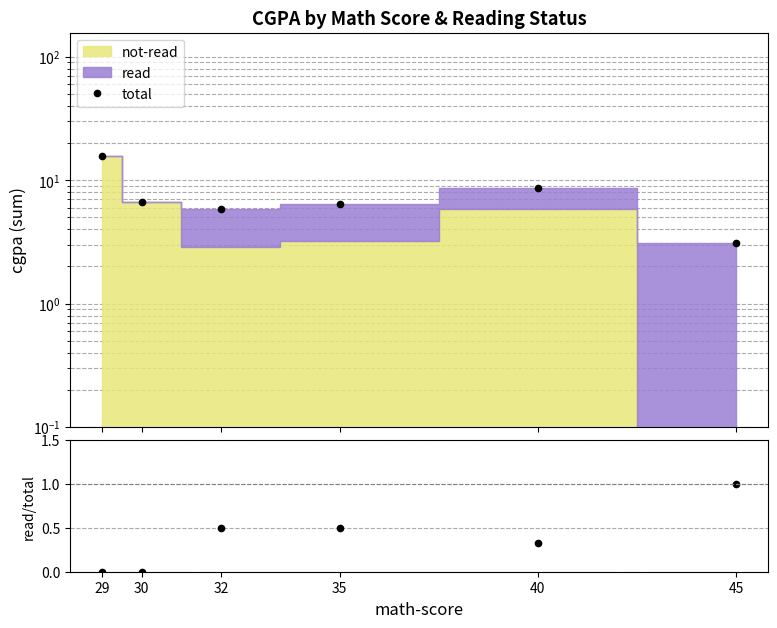

How many read/total values are between 0 and 1?

6